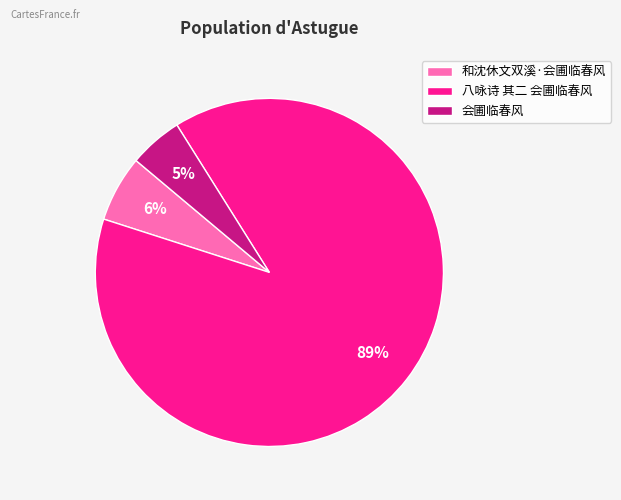

Which has a higher value, 八咏诗 其二 会圃临春风 or 和沈休文双溪·会圃临春风?

八咏诗 其二 会圃临春风